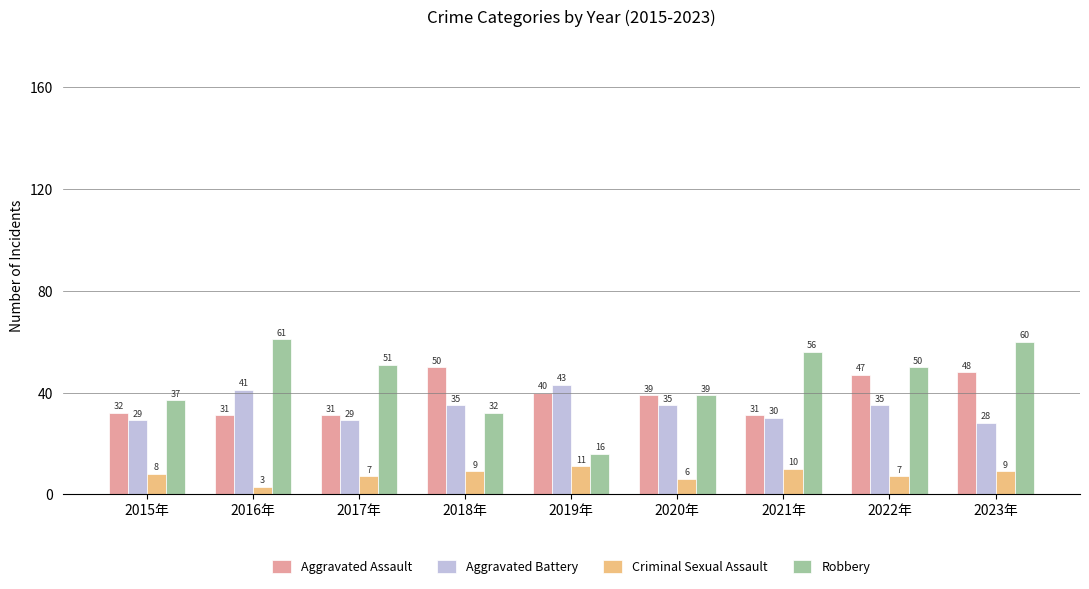

What is the difference between the second highest and minimum values in the Aggravated Battery series?

13